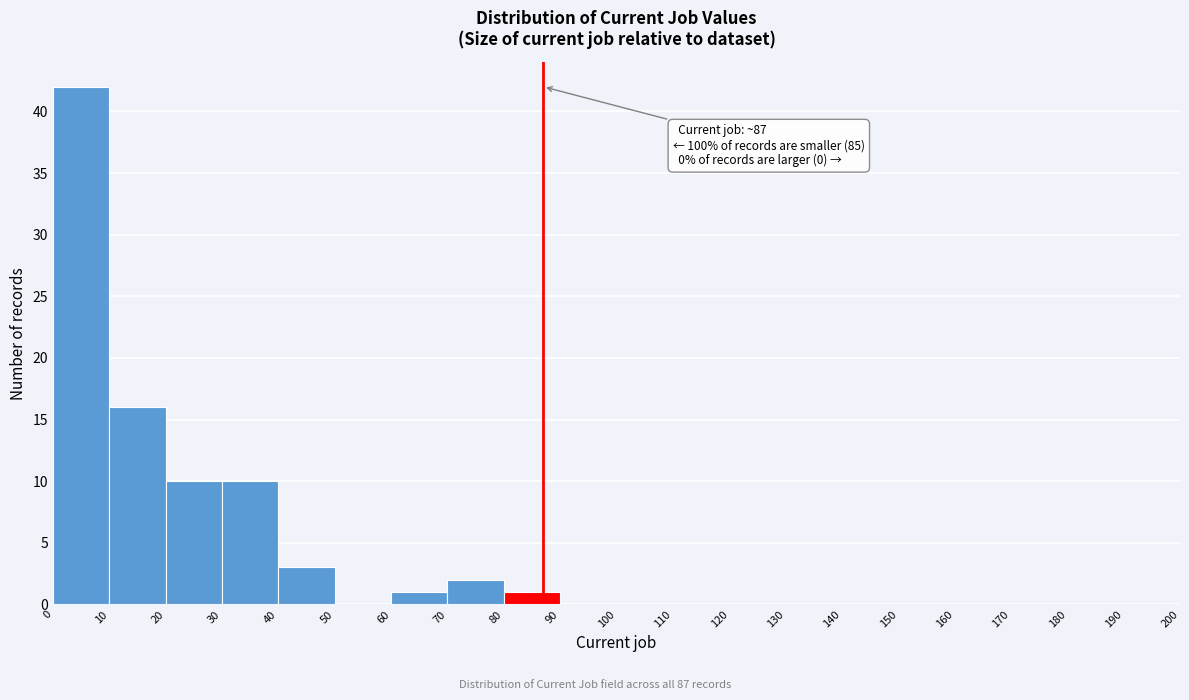

Over which range of the x-axis is the bar tallest?

0 to 10